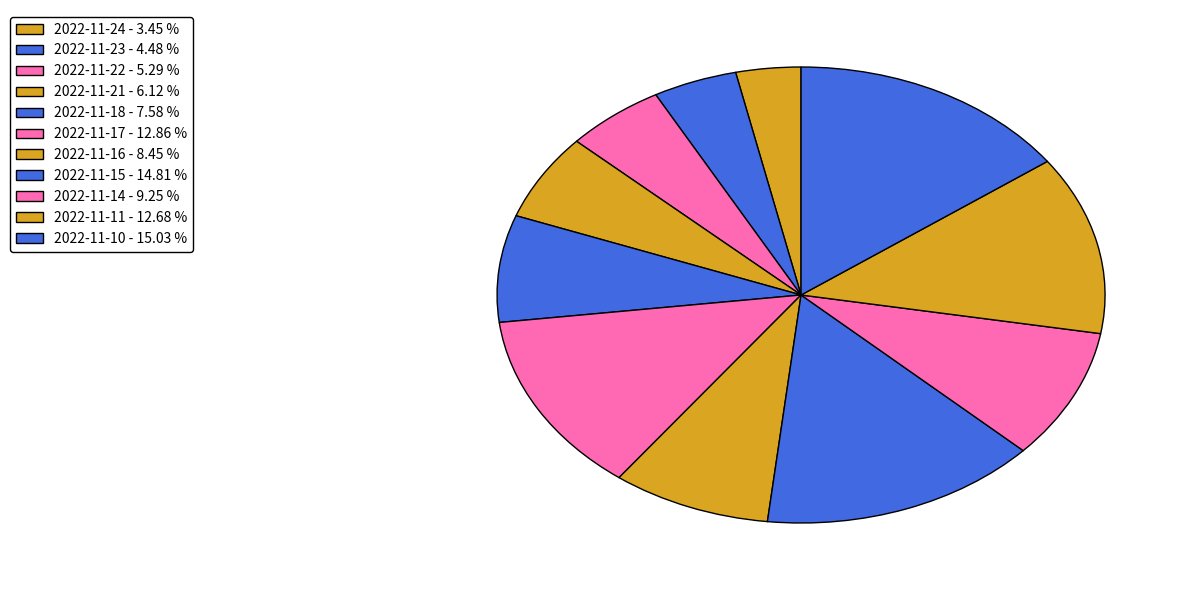

To the nearest percent, what is the average slice percentage?

9%